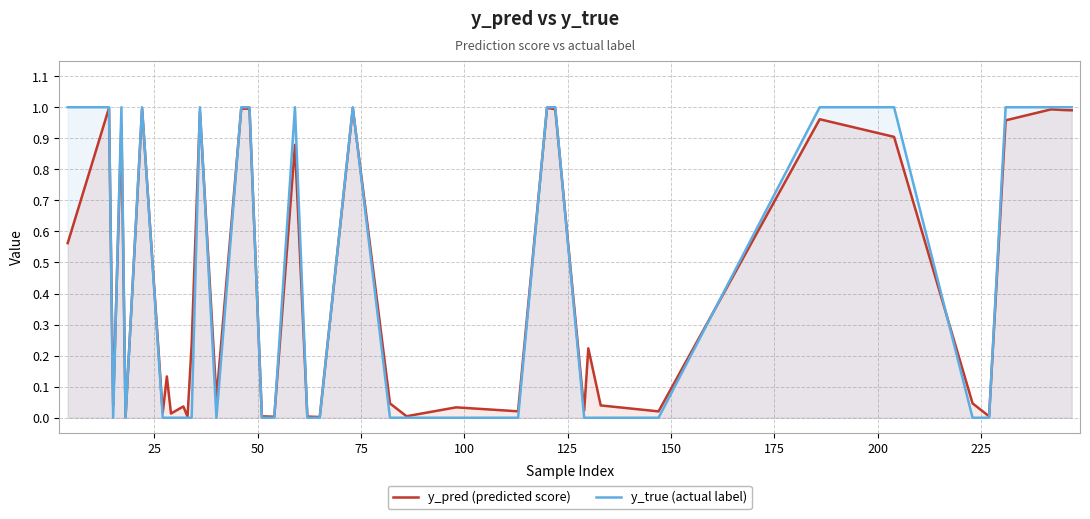

What is the difference between the maximum and minimum values in the y_pred (predicted score) series?

1.0